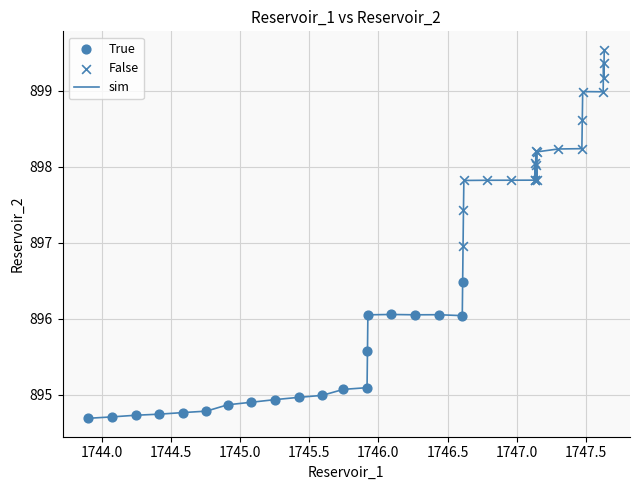

What is the difference between the maximum and minimum values?

4.9